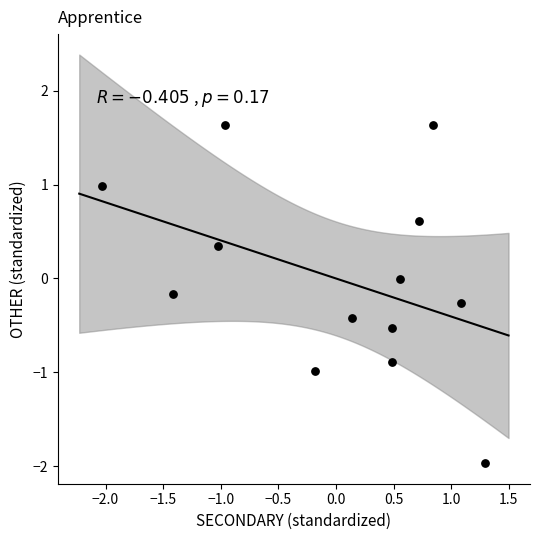

What is the range of Y values (max minus min)?

3.6